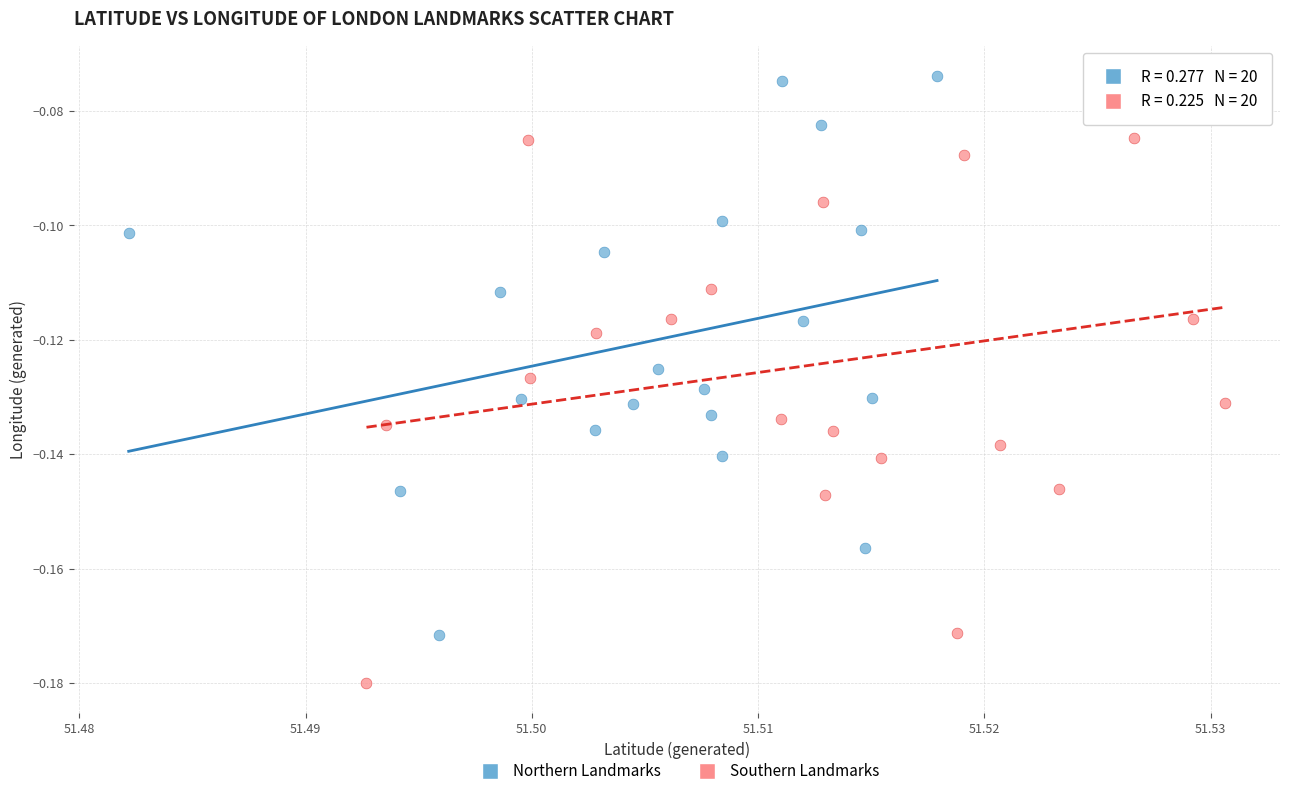

Which series has the largest Y range (max minus min)?

Southern Landmarks